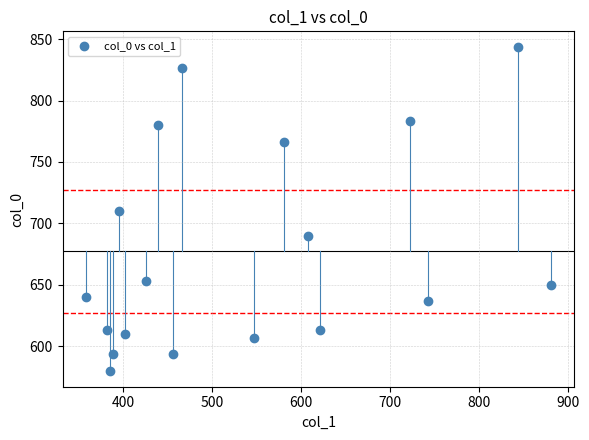

What is the range of X values (max minus min)?

523.1